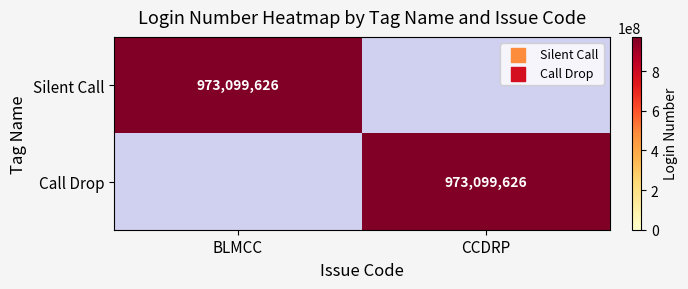

What is the total value across all series at BLMCC?

973099626